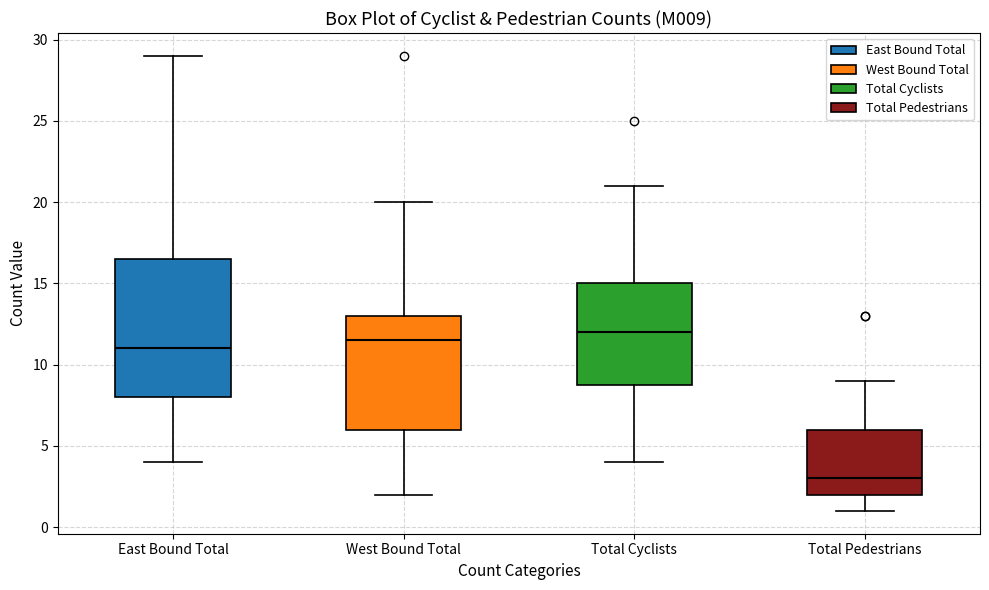

Reading left to right, transcribe this box plot: for each box, give where its median line is, the range the box spans, and where its two whiskers end, as read against the y-axis. The values are not printed on the chart, so give them approximately, as read against the axis.

East Bound Total: median 11.0, box 8.0 to 16.5, whiskers 4.0 to 29.0
West Bound Total: median 11.5, box 6.0 to 13.0, whiskers 2.0 to 20.0
Total Cyclists: median 12.0, box 9.0 to 15.0, whiskers 4.0 to 21.0
Total Pedestrians: median 3.0, box 2.0 to 6.0, whiskers 1.0 to 9.0